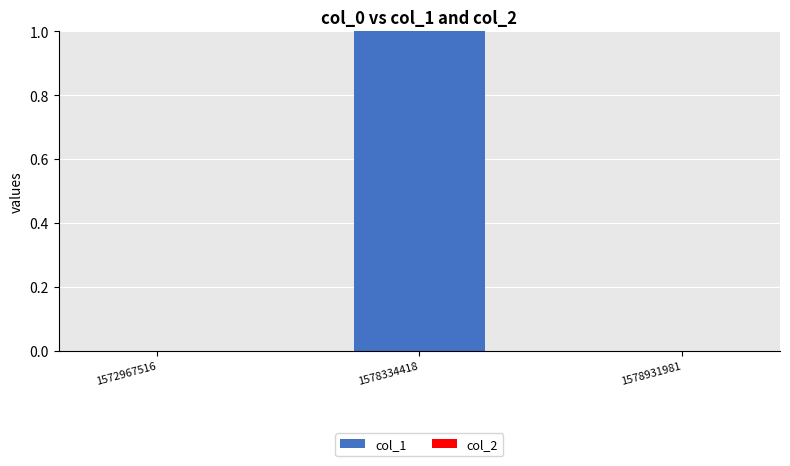

At which category does the chart reach its peak across all series?

1578334418